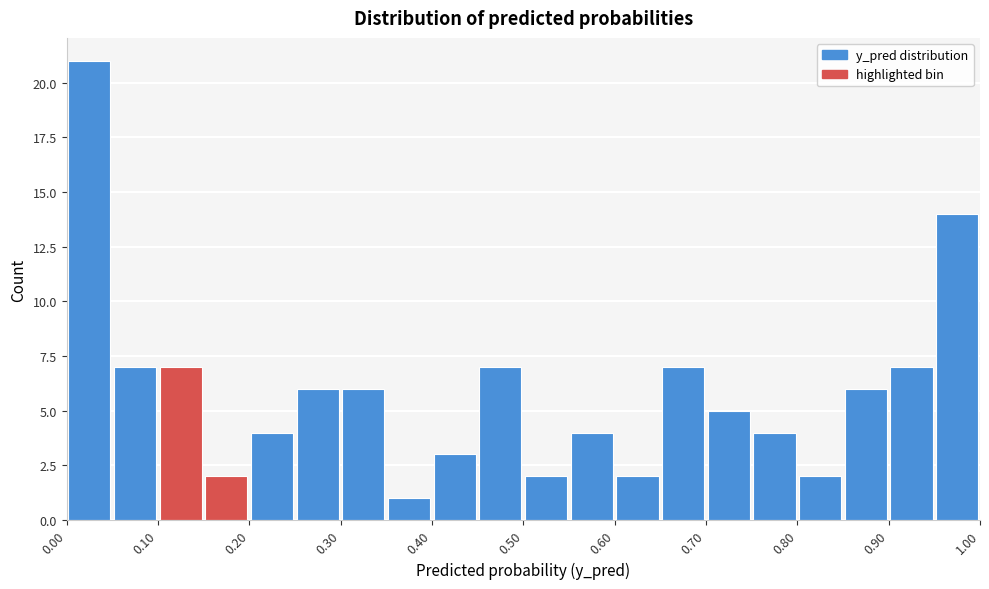

Reading left to right, list every bar in this chart as the range it spans on the x-axis followed by its height. The values are not printed on the chart, so give them approximately, as read against the axis.

0.00 to 0.05: 21
0.05 to 0.10: 7
0.10 to 0.15: 7
0.15 to 0.20: 2
0.20 to 0.25: 4
0.25 to 0.30: 6
0.30 to 0.35: 6
0.35 to 0.40: 1
0.40 to 0.45: 3
0.45 to 0.50: 7
0.50 to 0.55: 2
0.55 to 0.60: 4
0.60 to 0.65: 2
0.65 to 0.70: 7
0.70 to 0.75: 5
0.75 to 0.80: 4
0.80 to 0.85: 2
0.85 to 0.90: 6
0.90 to 0.95: 7
0.95 to 1.00: 14